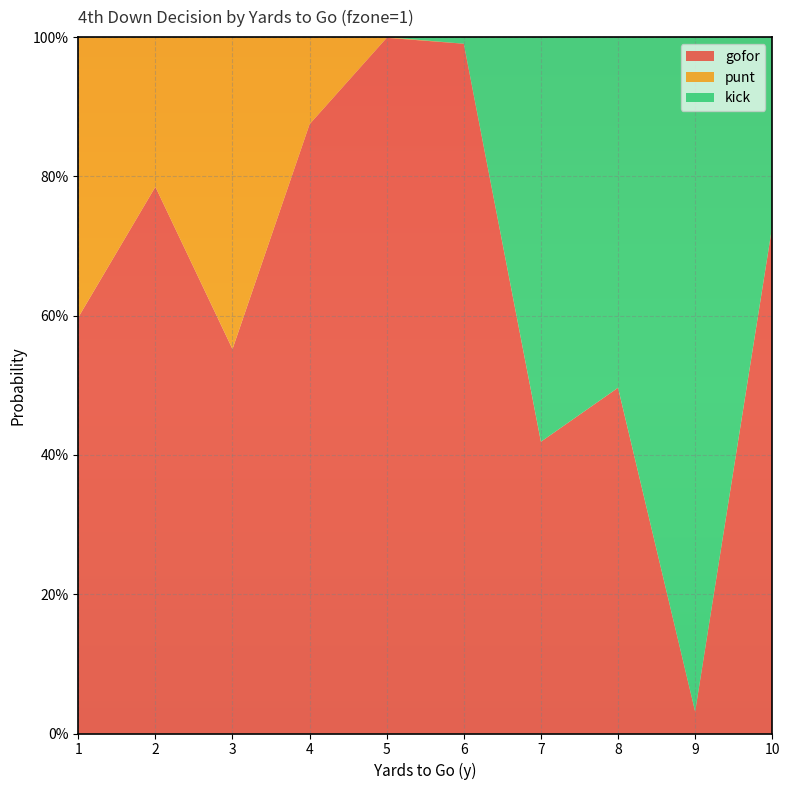

Reading left to right, extract all data points from this chart.

gofor: 1=0.6	2=0.8	3=0.6	4=0.9	5=1.0	6=1.0	7=0.4	8=0.5	9=0.0	10=0.7
punt: 1=0.4	2=0.2	3=0.4	4=0.1	5=0.0	6=0.0	7=0.0	8=0.0	9=0.0	10=0.0
kick: 1=0.0	2=0.0	3=0.0	4=0.0	5=0.0	6=0.0	7=0.6	8=0.5	9=1.0	10=0.3